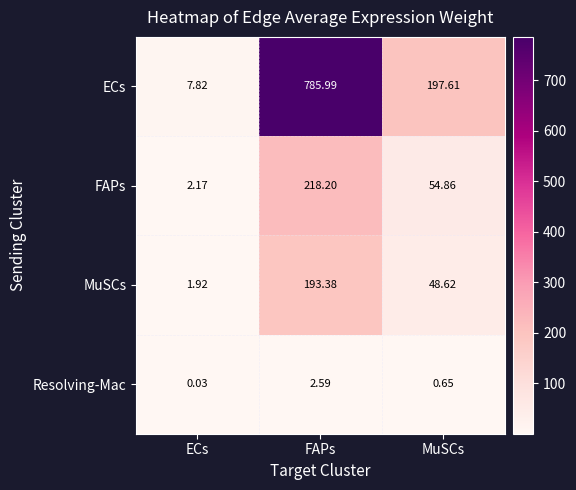

At which label is ECs closest to 396?

MuSCs